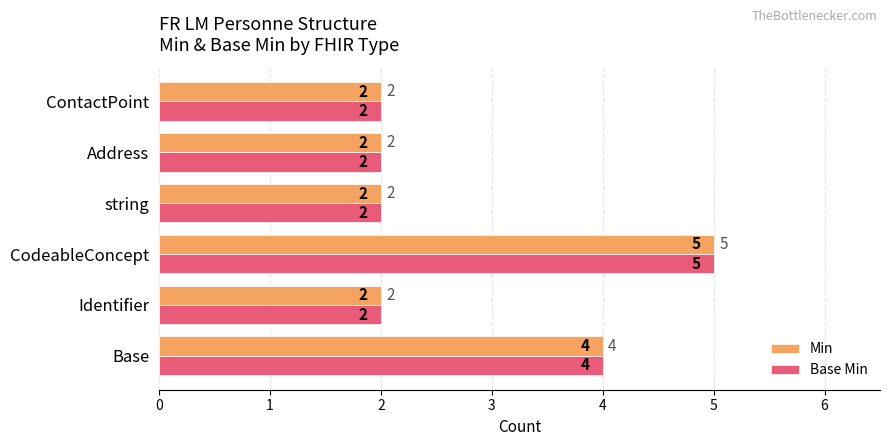

Is the value of Base Min at Address greater than the value of Min at Base?

No